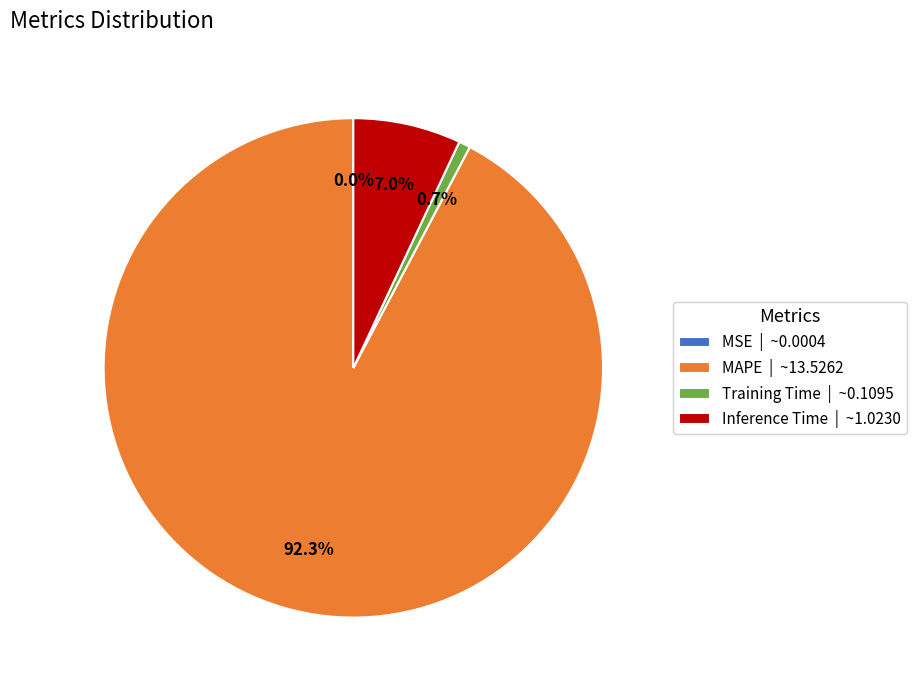

Between Training Time | ~0.1095 and Inference Time | ~1.0230, which is larger?

Inference Time | ~1.0230